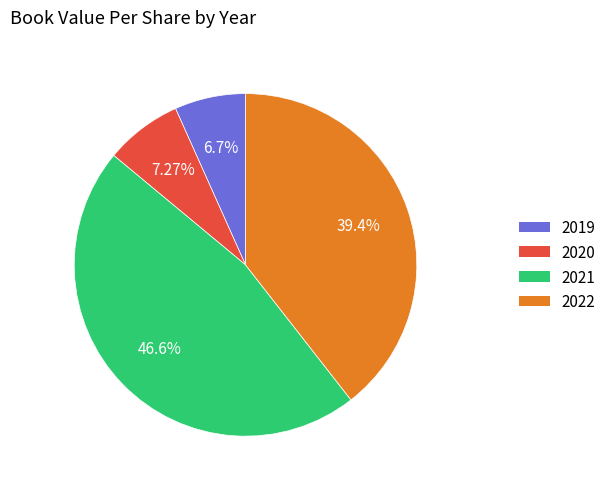

Which slice is the smallest?

2019